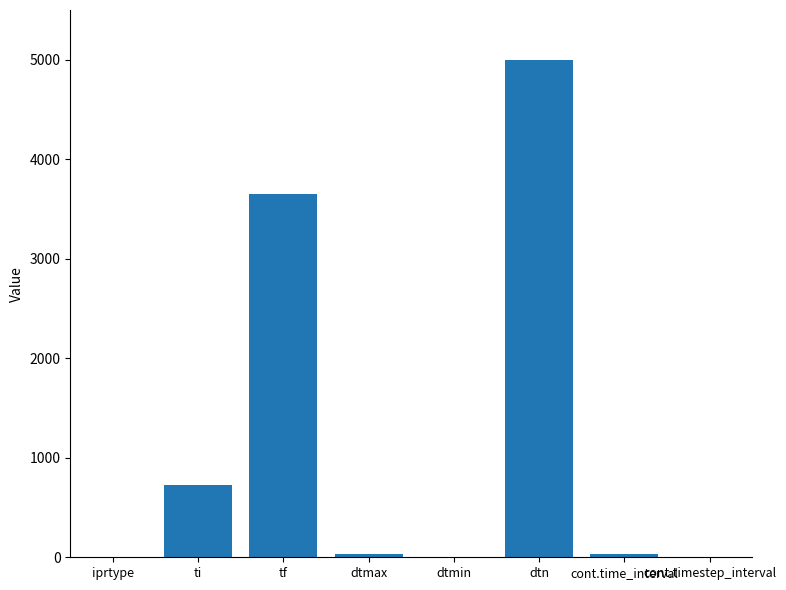

Count the number of data series in this chart.

1